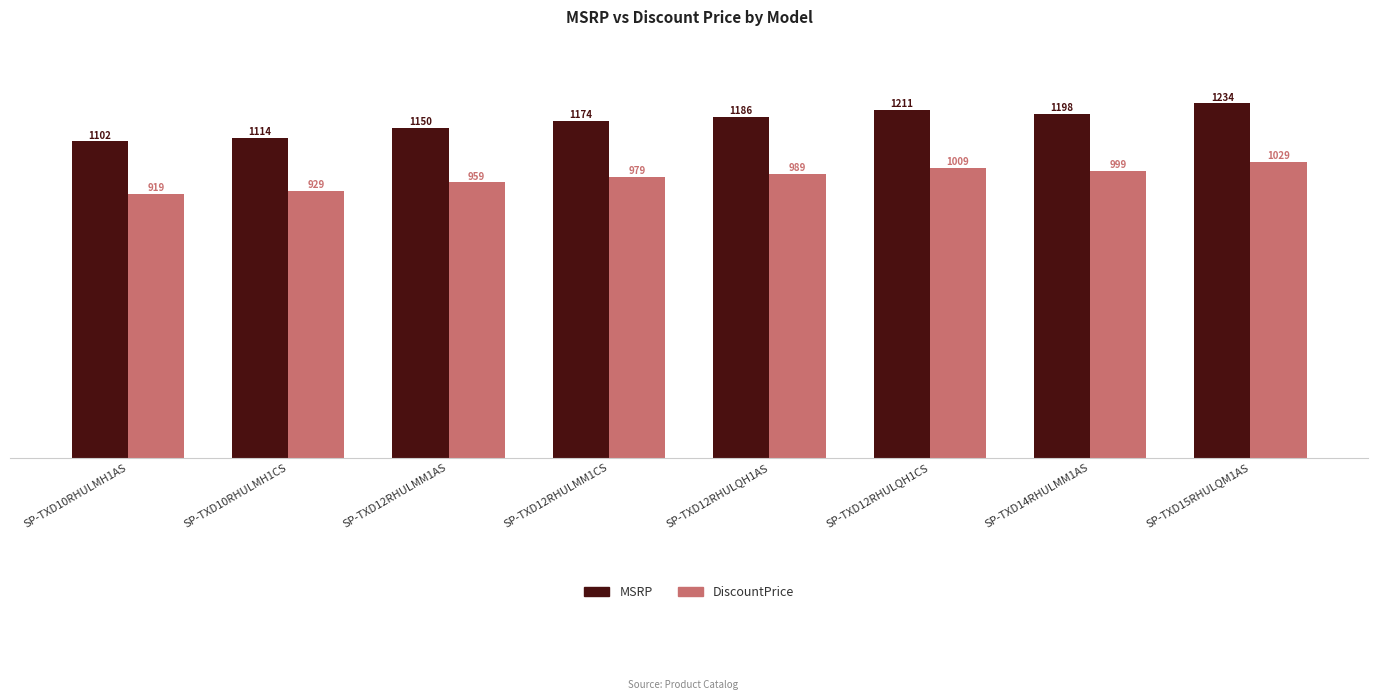

What are all the series names shown in the legend?

MSRP, DiscountPrice